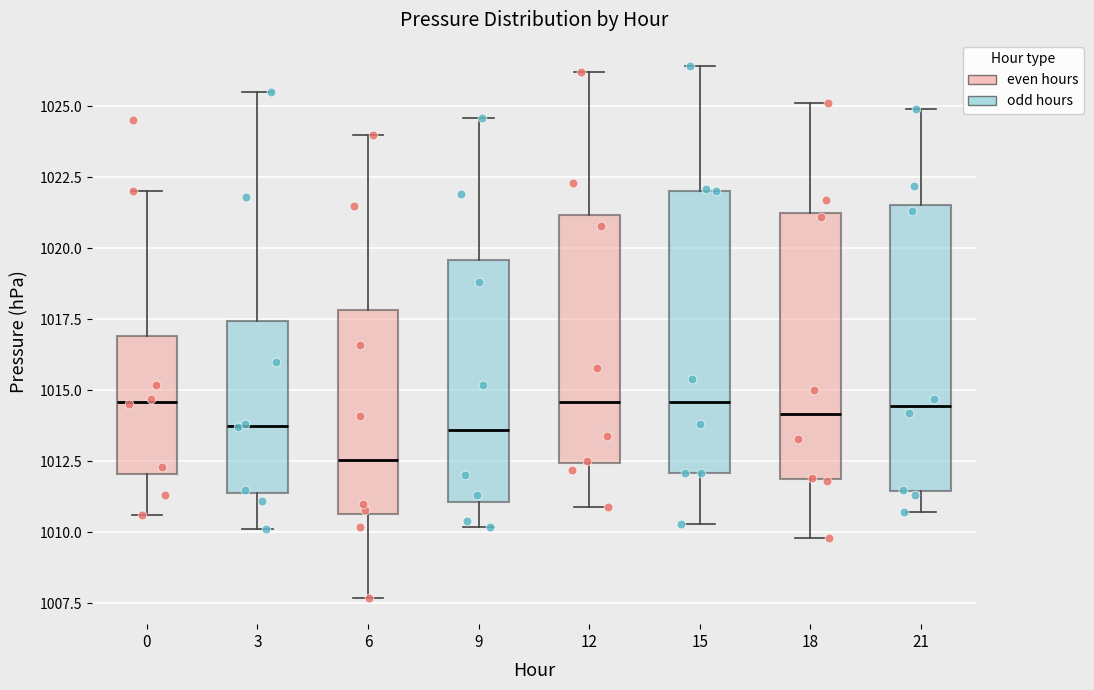

Reading left to right, read every box against the y-axis: the position of its median line, the range the box covers, and the ends of its whiskers. The values are not printed on the chart, so give them approximately, as read against the axis.

0: median 1014.5, box 1012.0 to 1017.0, whiskers 1010.5 to 1022.0
3: median 1014.0, box 1011.5 to 1017.5, whiskers 1010.0 to 1025.5
6: median 1012.5, box 1010.5 to 1018.0, whiskers 1007.5 to 1024.0
9: median 1013.5, box 1011.0 to 1019.5, whiskers 1010.0 to 1024.5
12: median 1014.5, box 1012.5 to 1021.0, whiskers 1011.0 to 1026.0
15: median 1014.5, box 1012.0 to 1022.0, whiskers 1010.5 to 1026.5
18: median 1014.0, box 1012.0 to 1021.5, whiskers 1010.0 to 1025.0
21: median 1014.5, box 1011.5 to 1021.5, whiskers 1010.5 to 1025.0